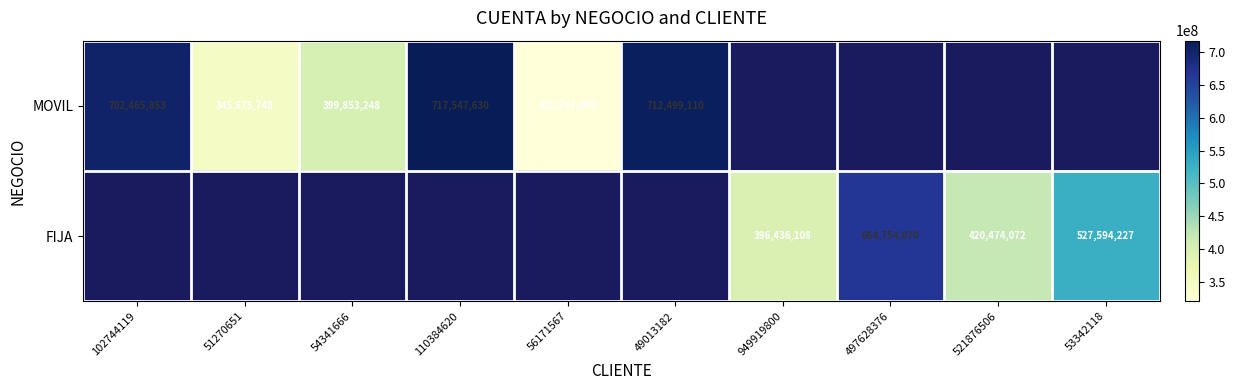

True or false: MOVIL has a value of 576500467 at 54341666.

False